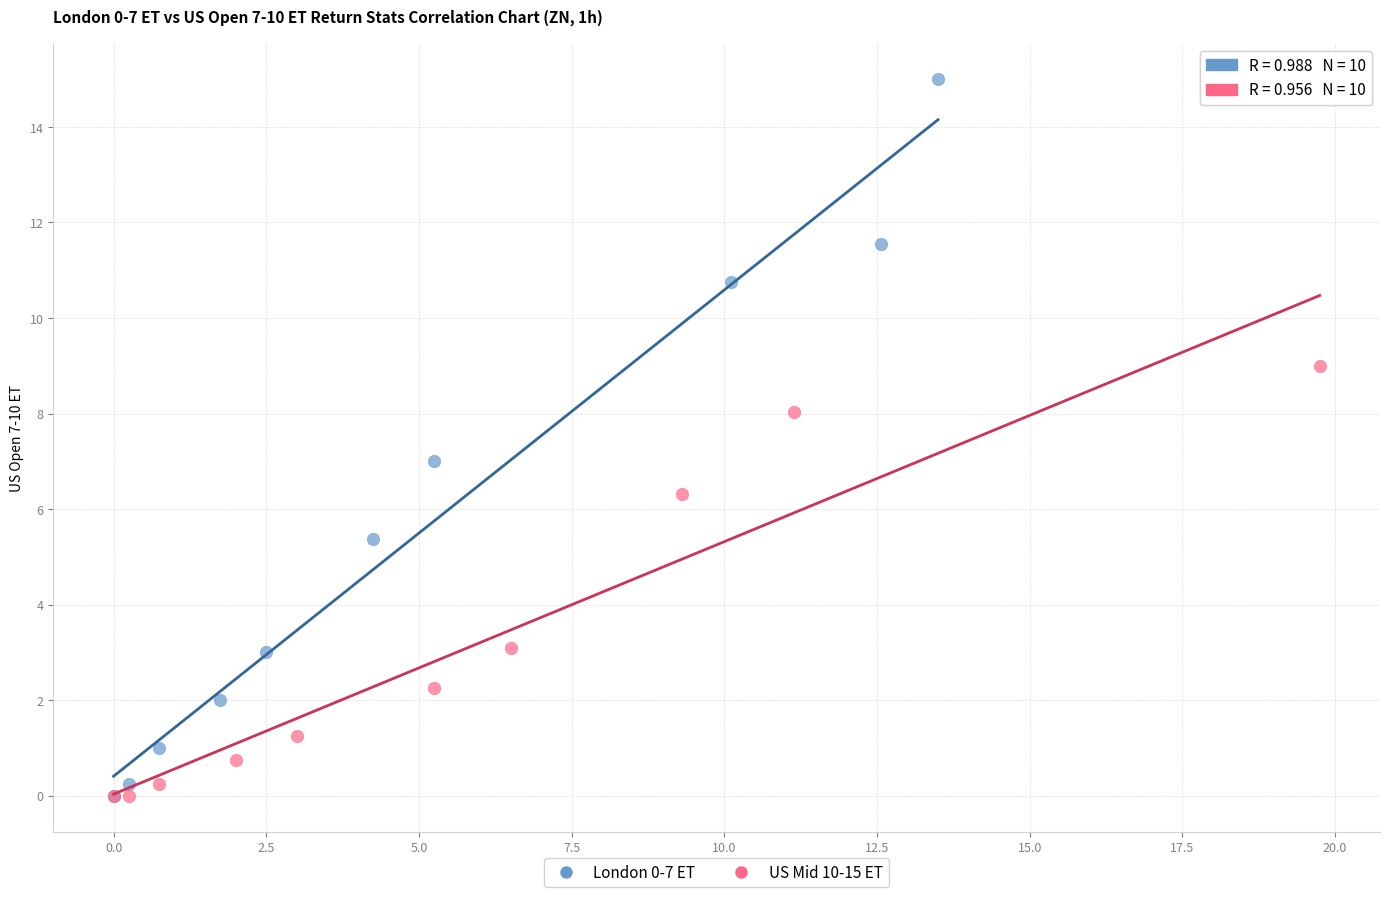

Which series reaches the maximum Y coordinate?

London 0-7 ET